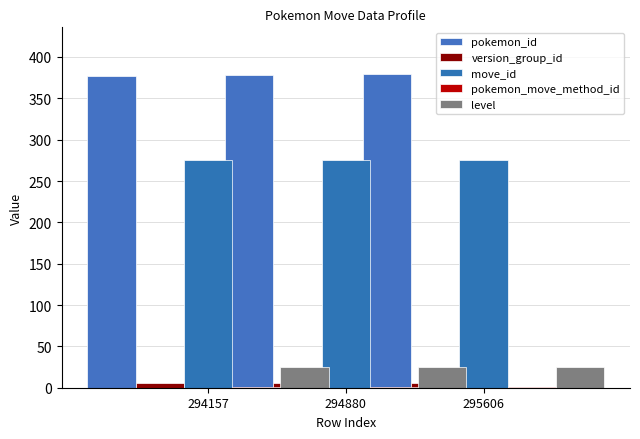

What value does the pokemon_move_method_id series have at 294157?

1